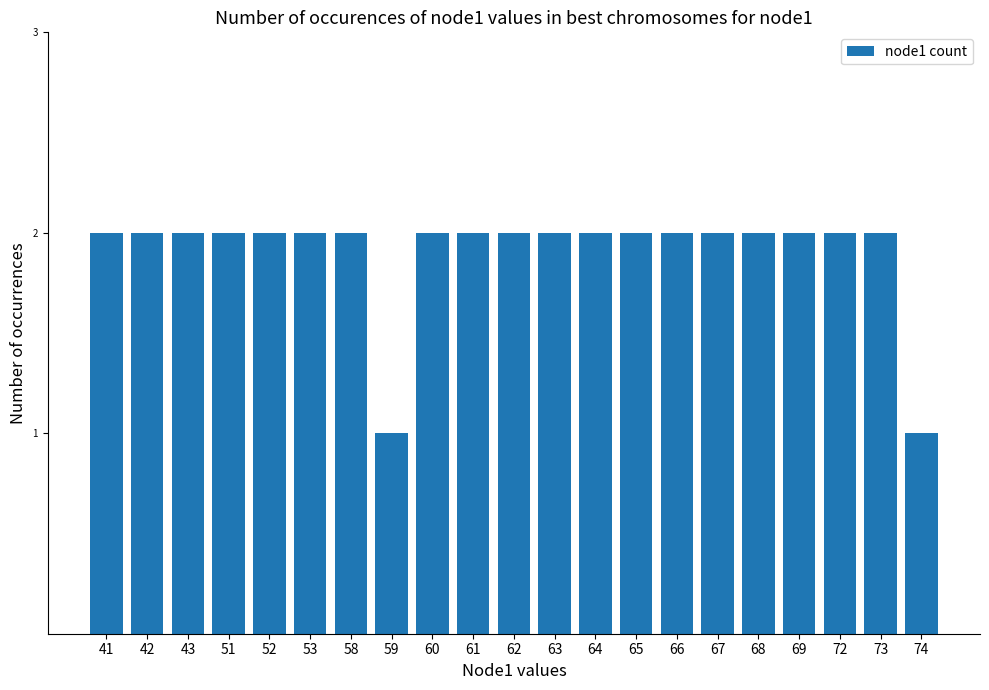

What is the value of the 18th bar from the left?

2